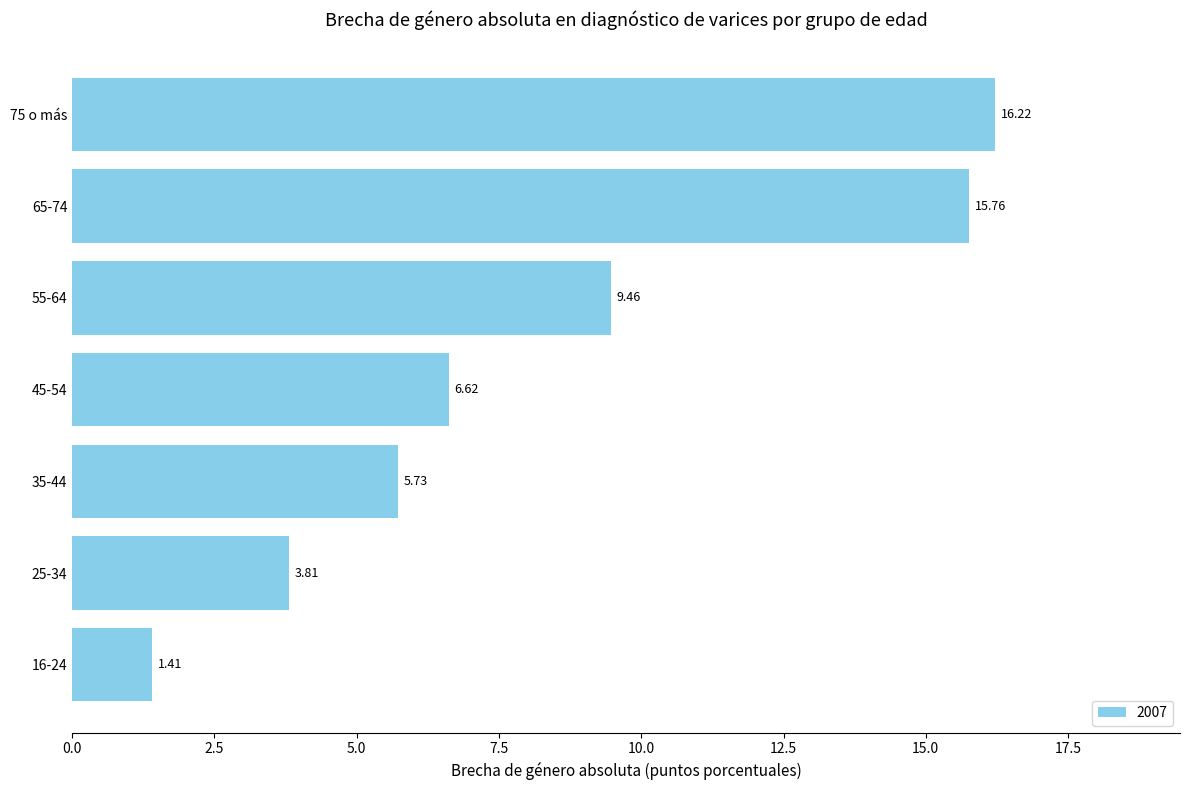

Between 16-24 and 75 o más, which is larger?

75 o más